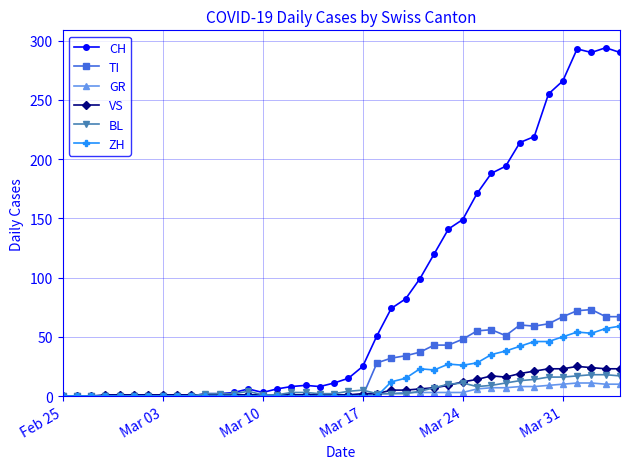

At how many categories does at least one series exceed 286?

4